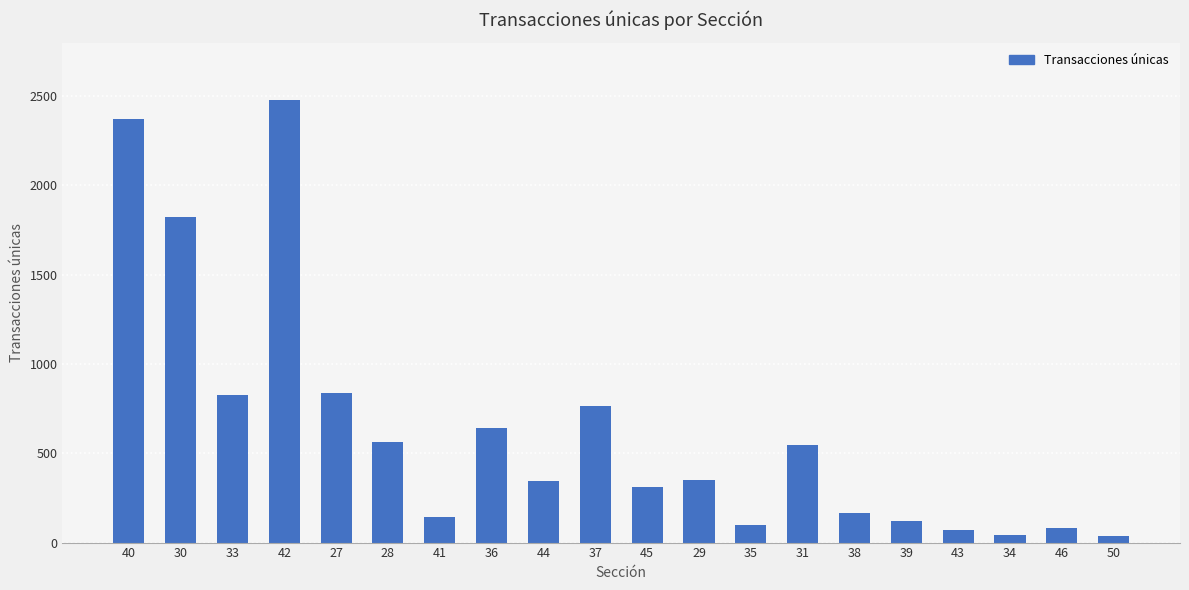

What is the average value?

631